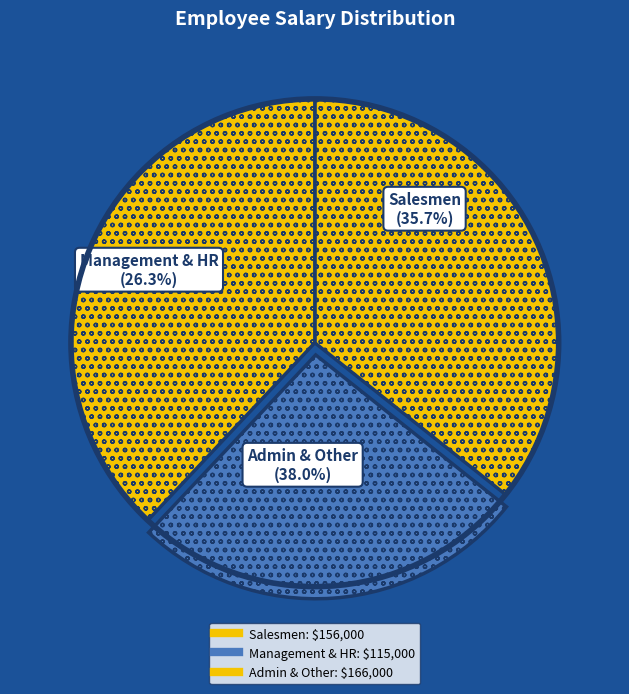

Is there a majority slice in this chart?

No